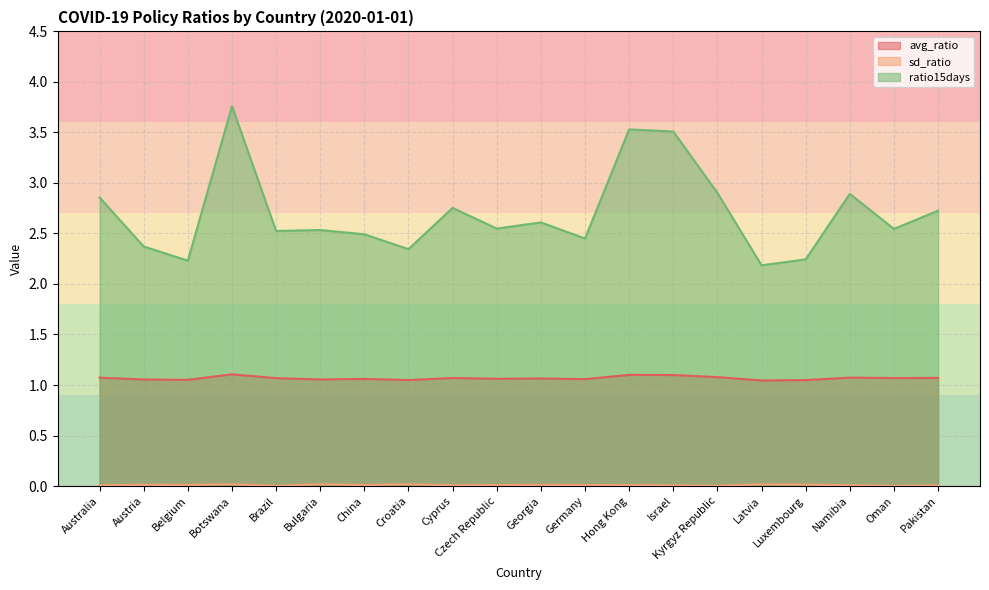

At which label does avg_ratio reach its peak?

Botswana